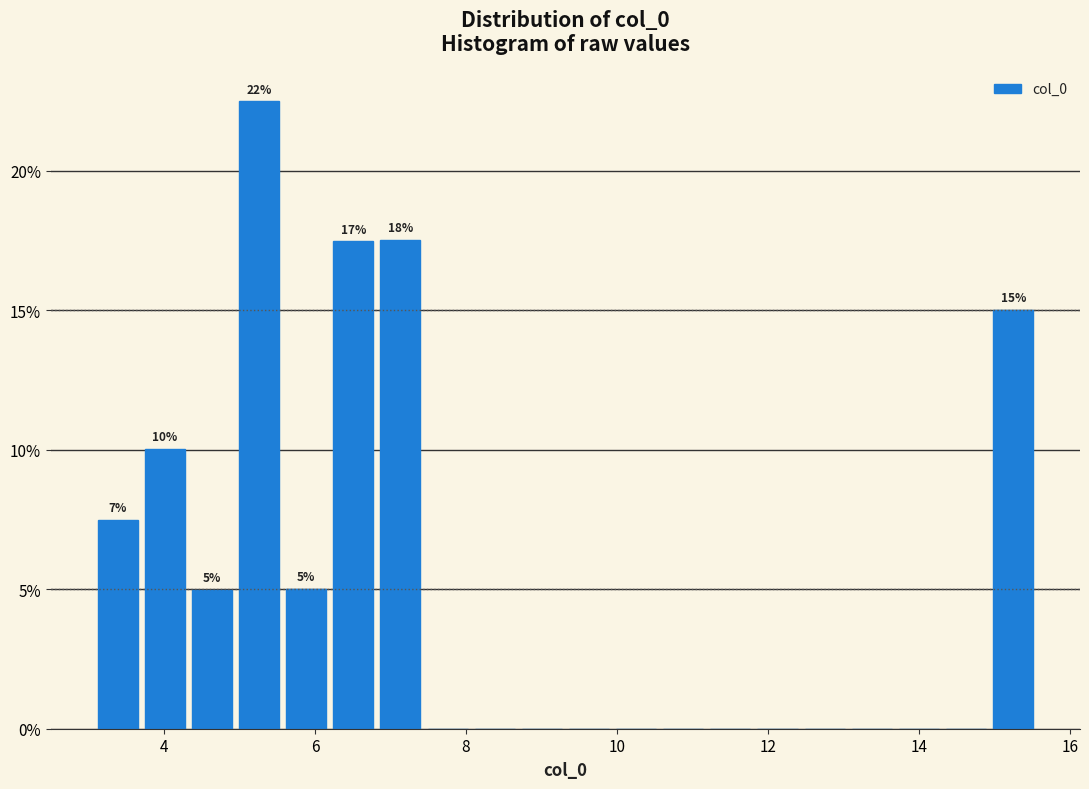

Around what value on the x-axis is the tallest bar? Give the approximate position of its centre, as read against the axis.

5.2